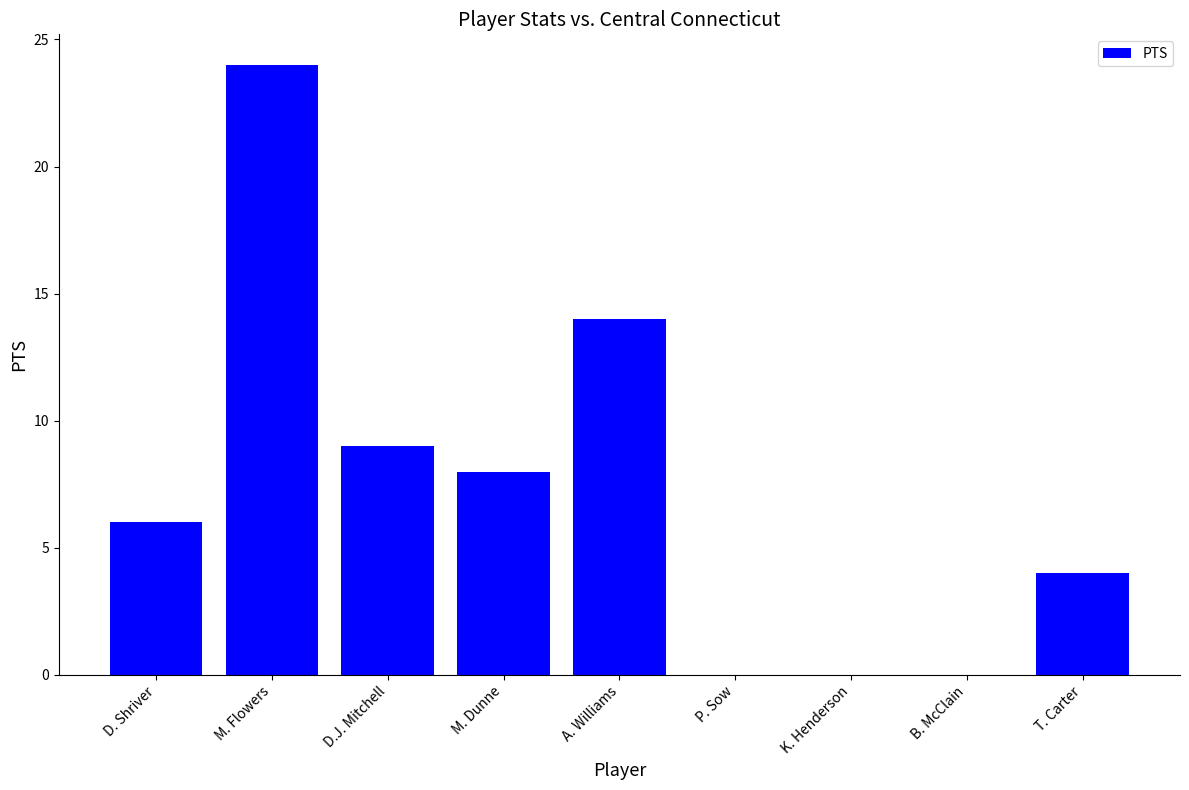

What is the change in value from M. Dunne to K. Henderson?

-8